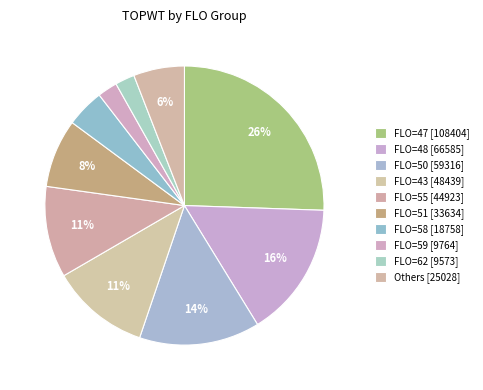

How many segments does this pie chart have?

10